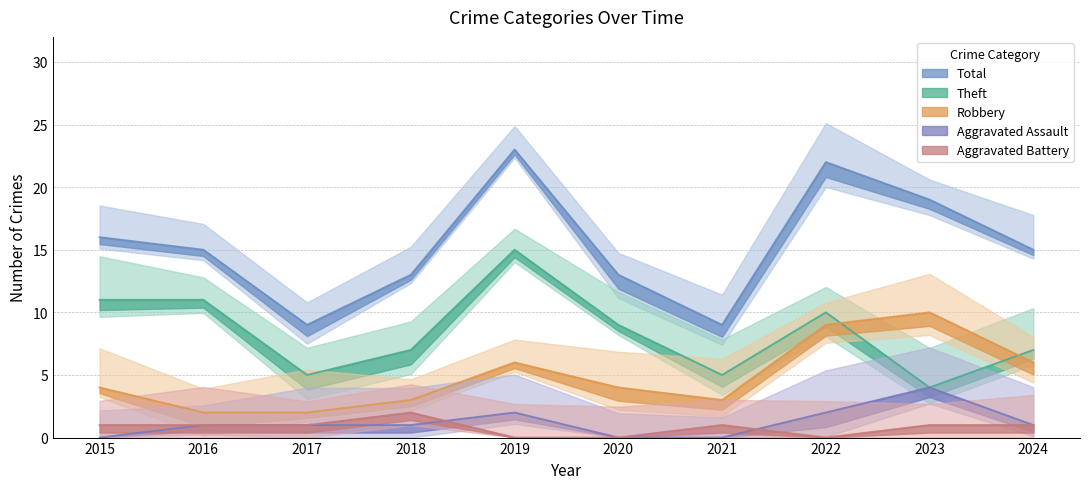

How many intersections are there between Aggravated Battery and Aggravated Assault?

2